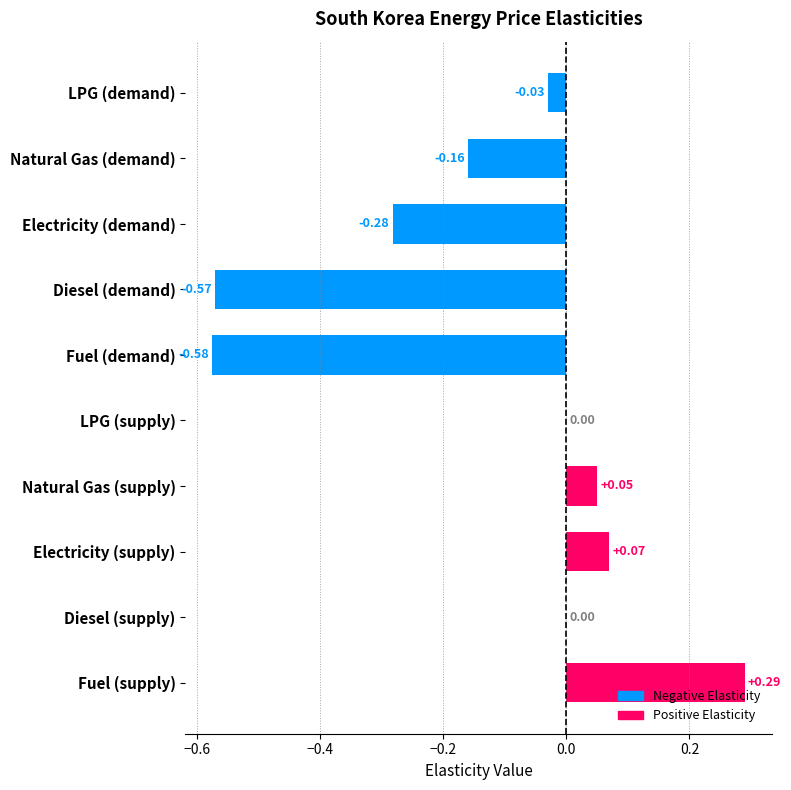

Are the bars horizontal?

Yes